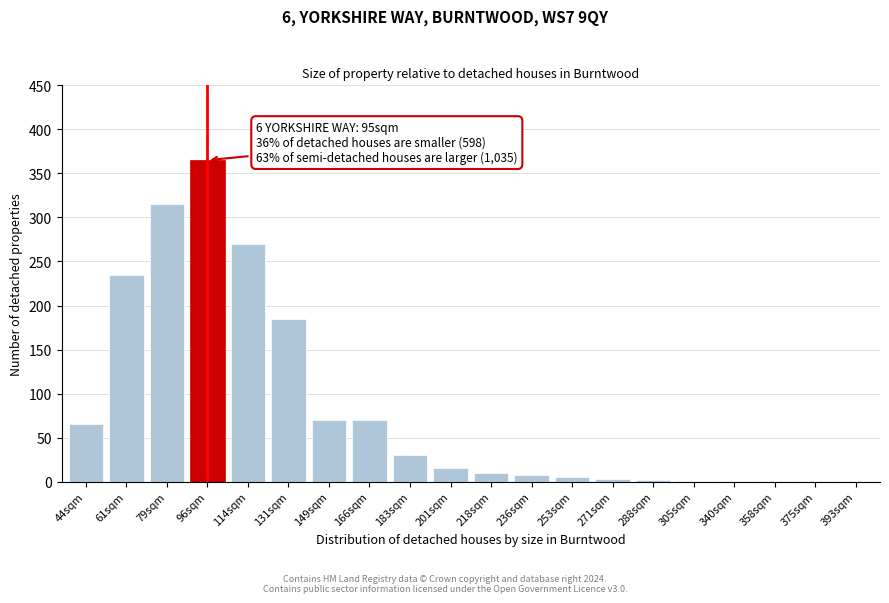

Which category has the highest value across all series?

96sqm